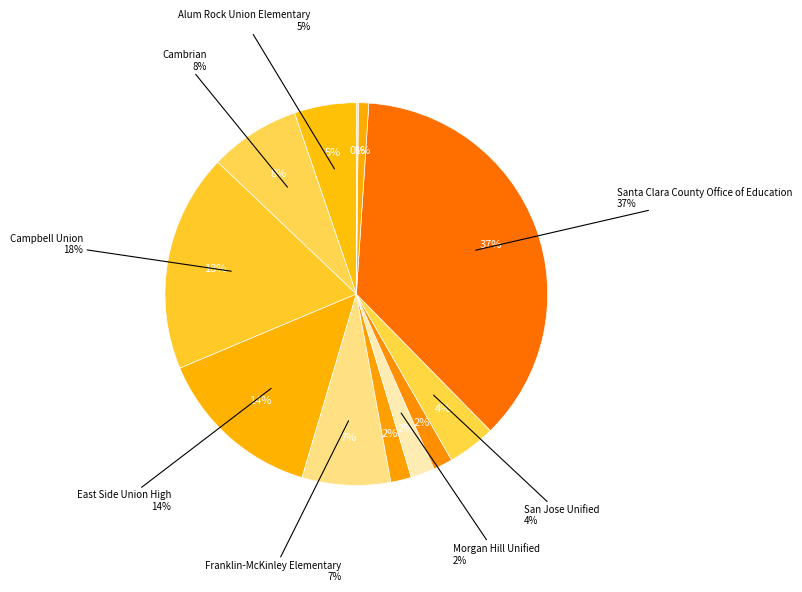

How many slices are in this pie chart?

12